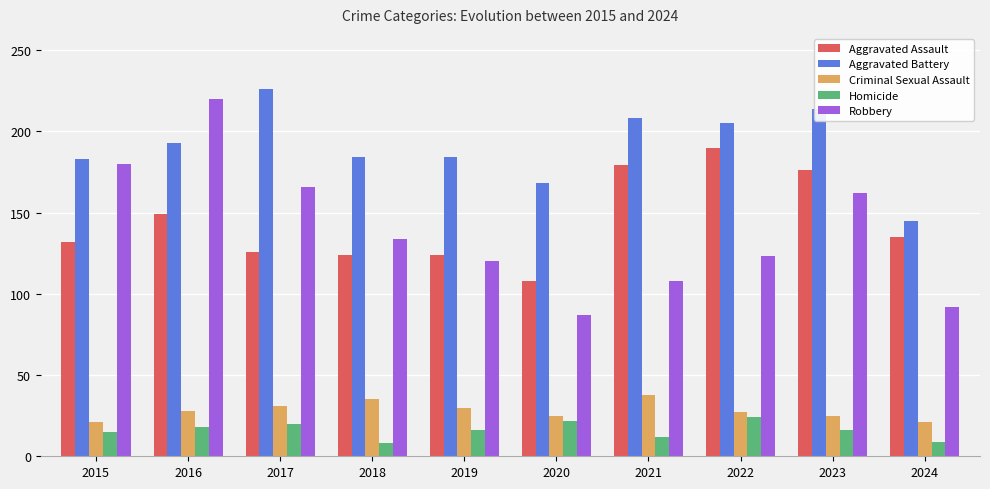

What is the value of the Aggravated Battery bar at the 2nd from the left?

193